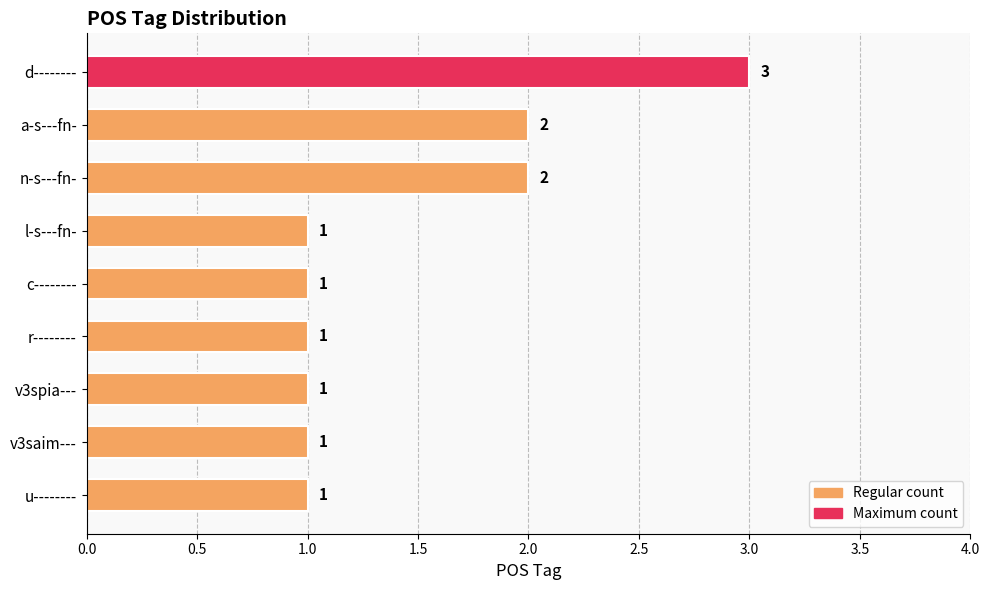

Count the values in the range 1 to 2.

8